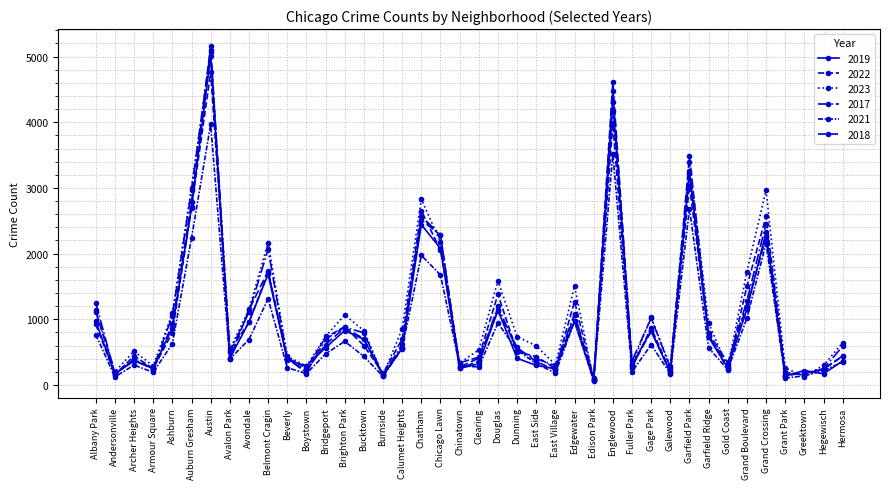

At how many categories does at least one series exceed 527?

25